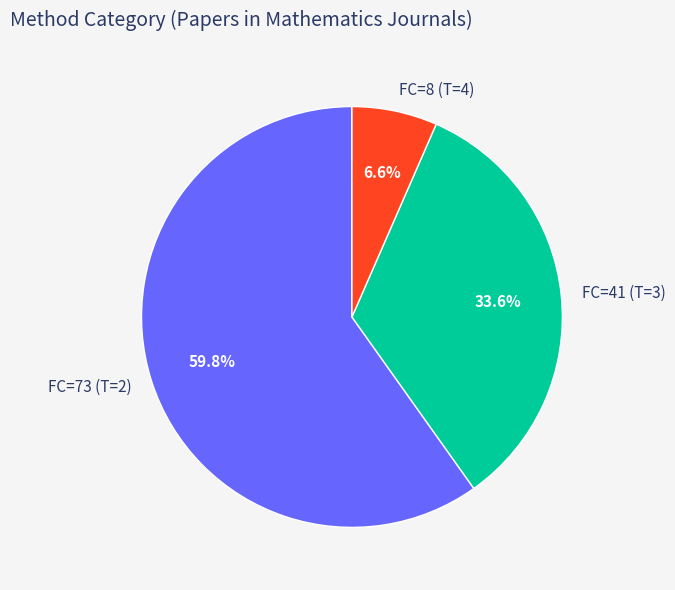

Which category has the biggest portion of the pie?

FC=73 (T=2)